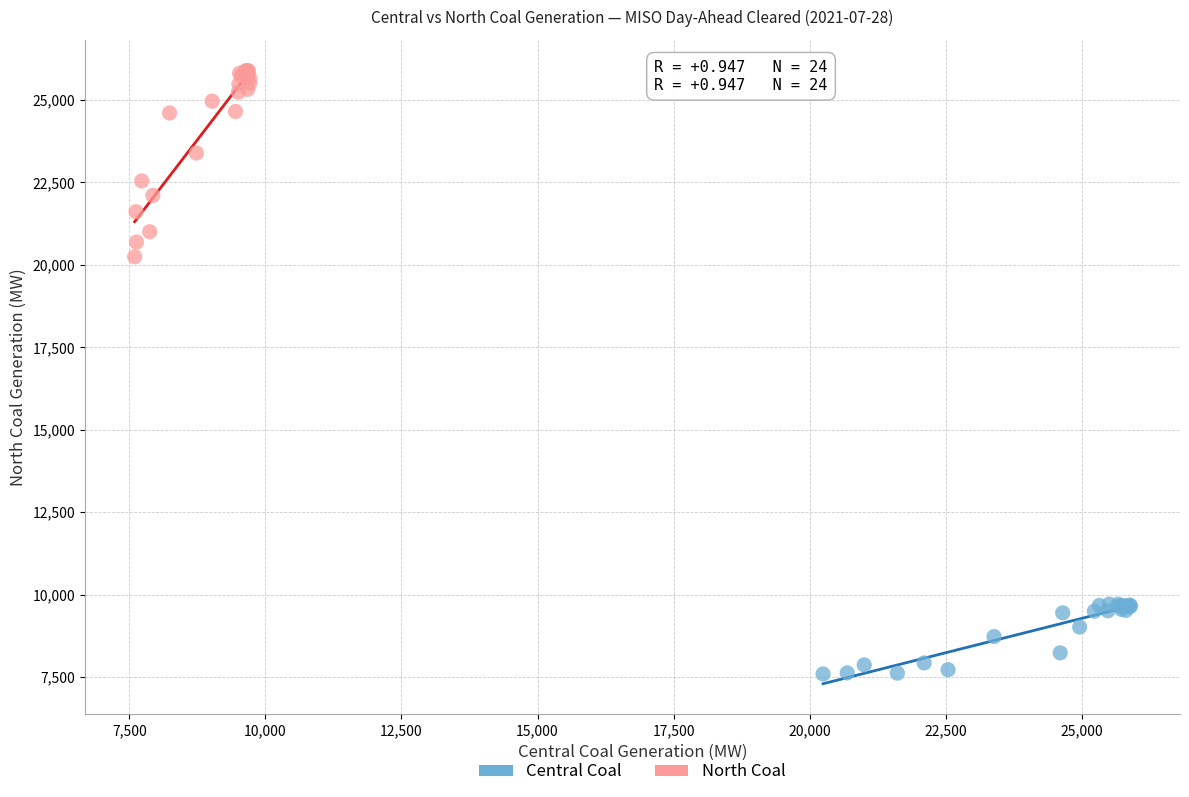

Which series contains the highest Y value?

North Coal